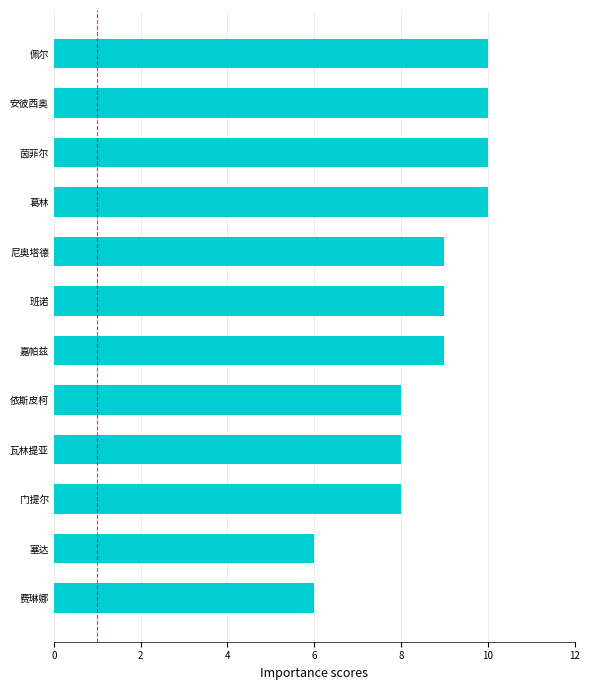

Reading bottom to top, what are all the values shown in this chart?

6	6	8	8	8	9	9	9	10	10	10	10